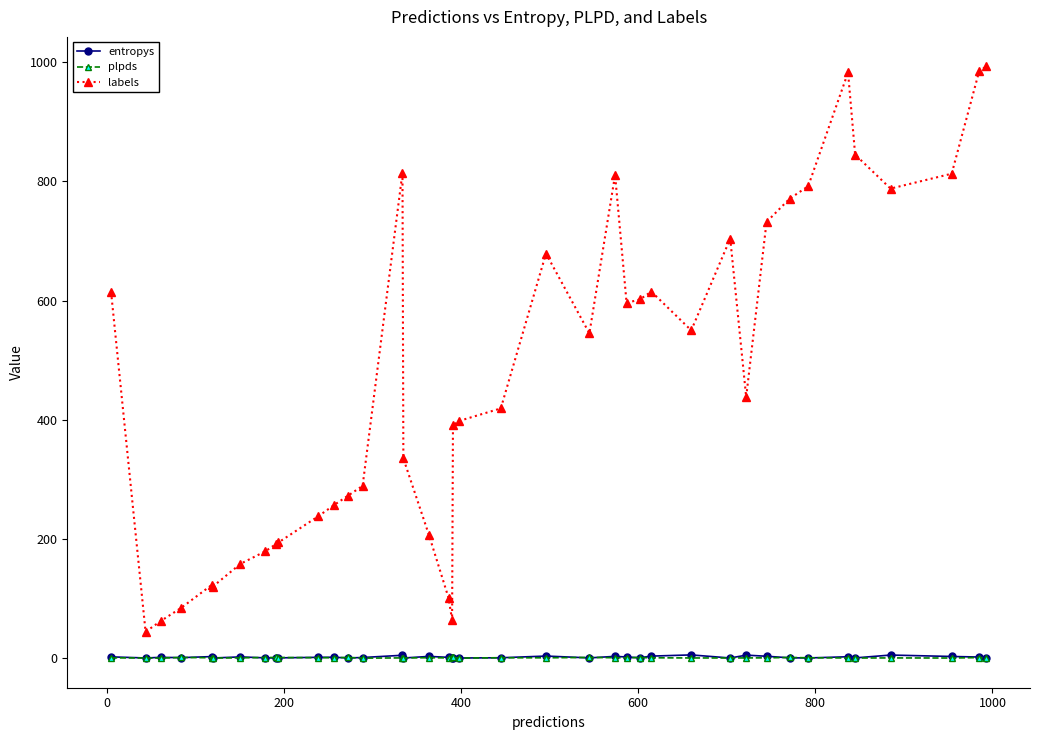

Does the chart display data point markers on the line(s)?

Yes